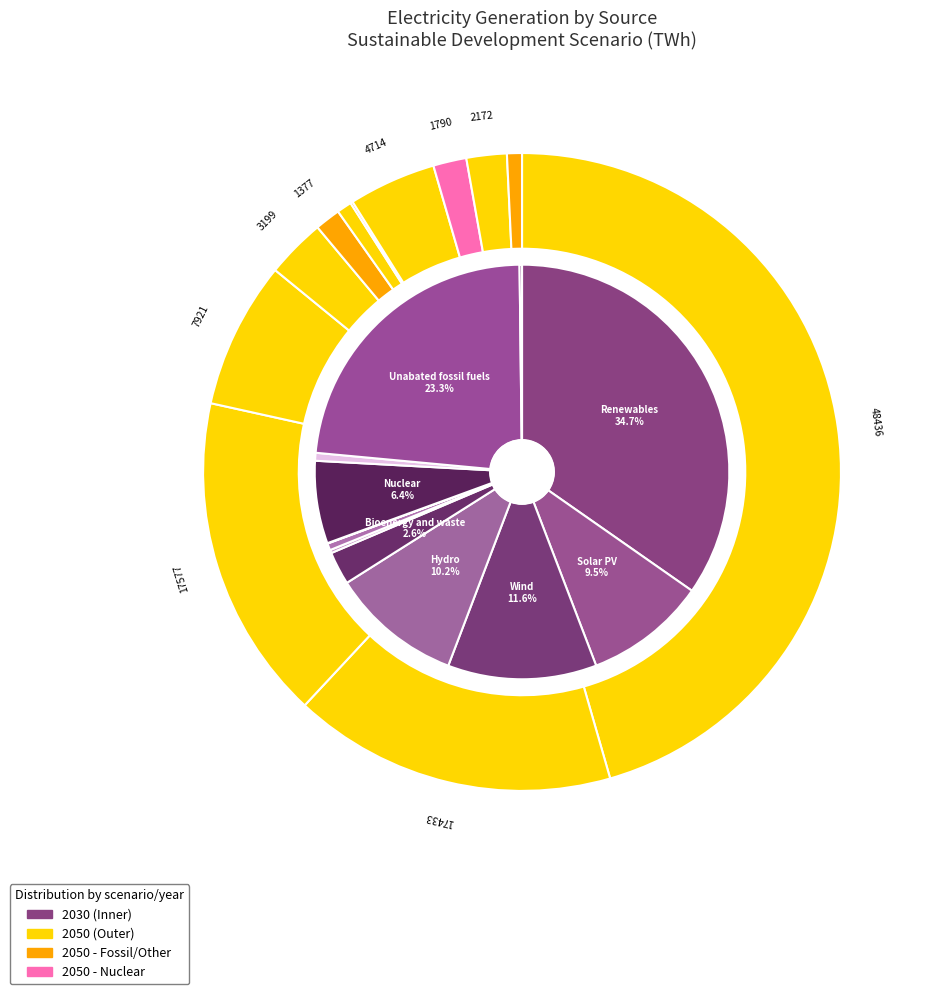

True or false: Bioenergy and waste accounts for 1% of the total.

False